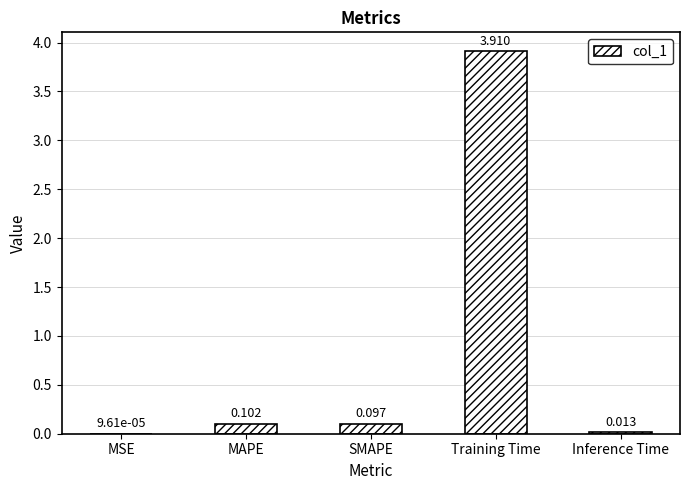

At which label is the value closest to 1?

MAPE